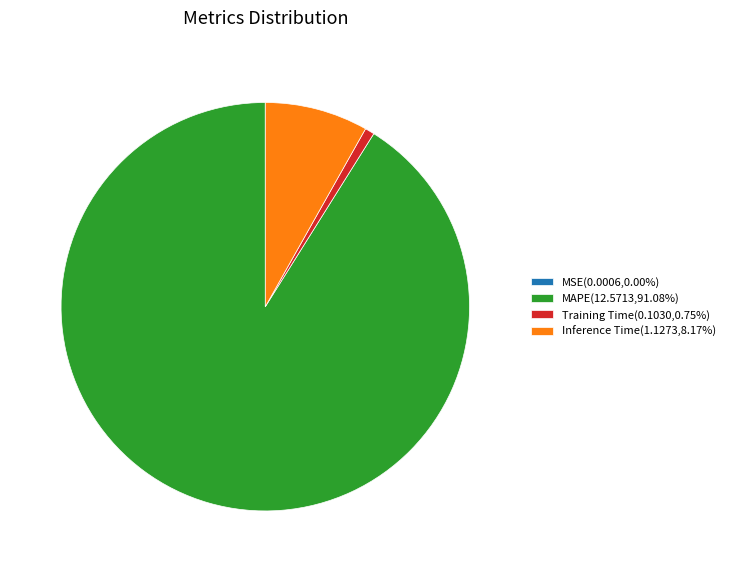

Which slice is the largest?

MAPE